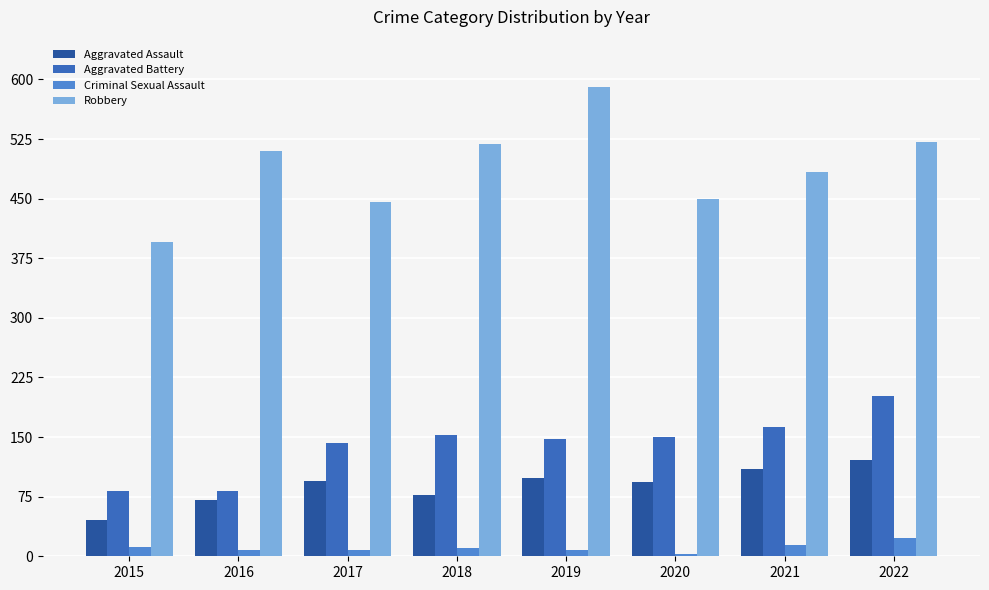

What is the greatest value displayed?

591